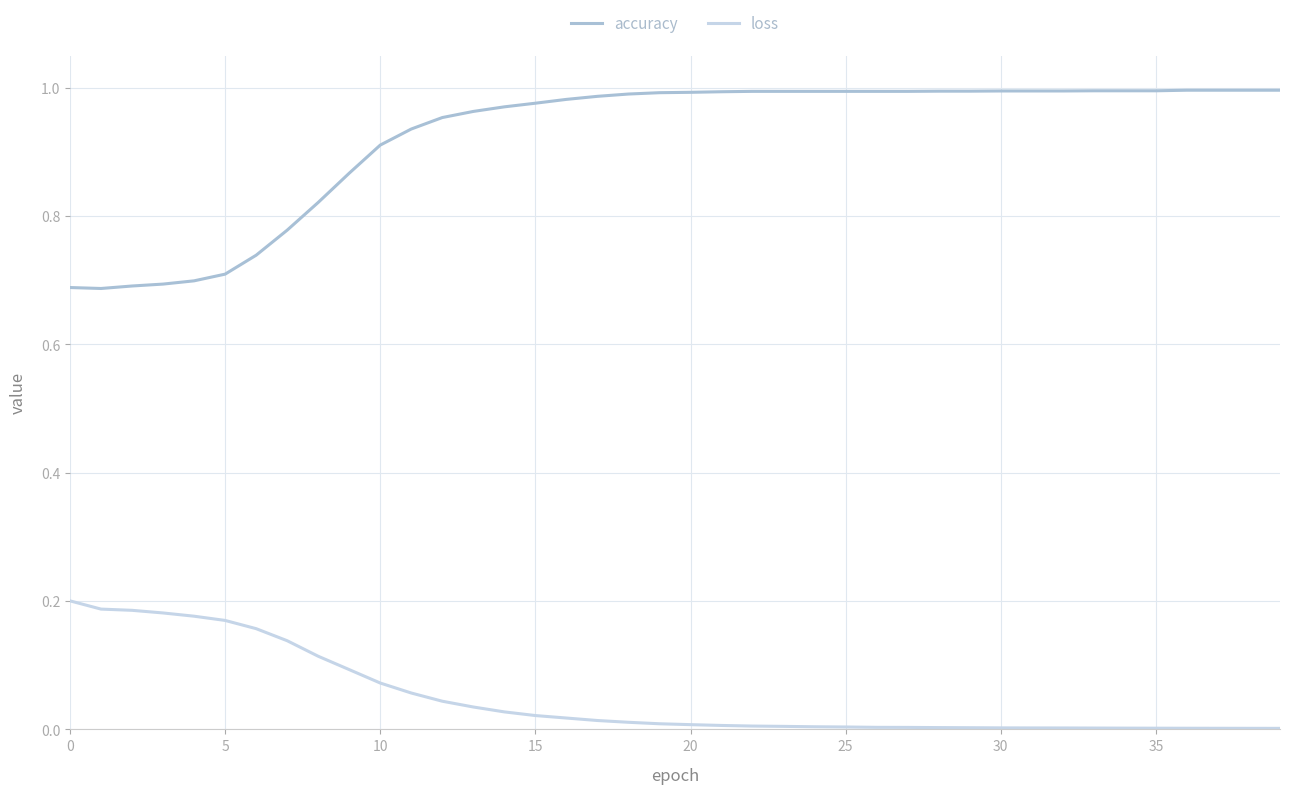

Which series has the largest range (max minus min)?

accuracy